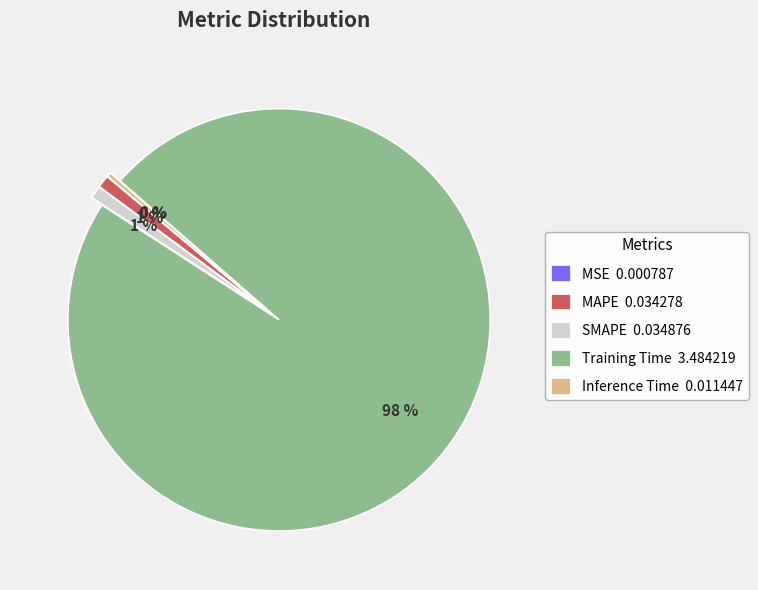

Combined, do Inference Time 0.011447 and MAPE 0.034278 account for over 50%?

No